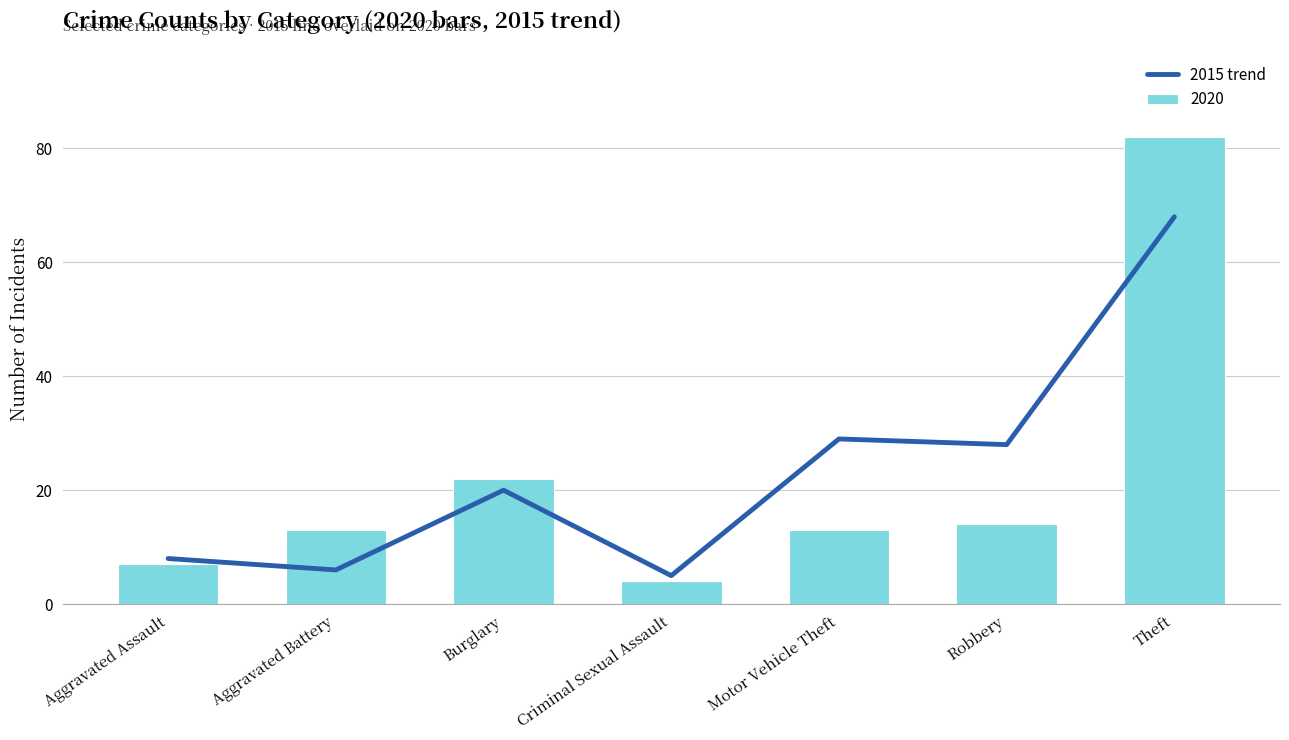

At which category does the chart reach its peak across all series?

Theft